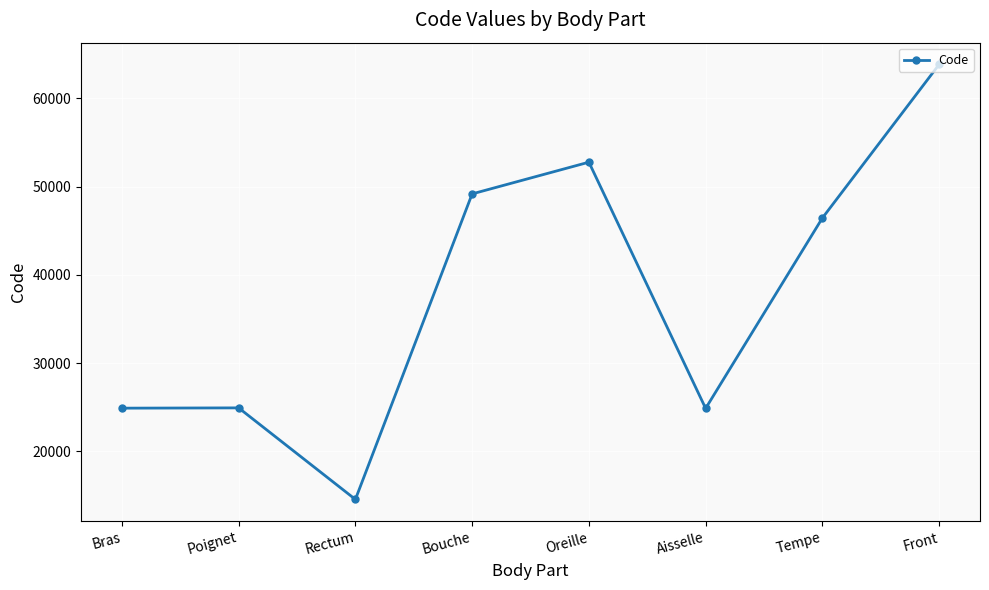

What is the difference between the maximum and minimum values?

49320